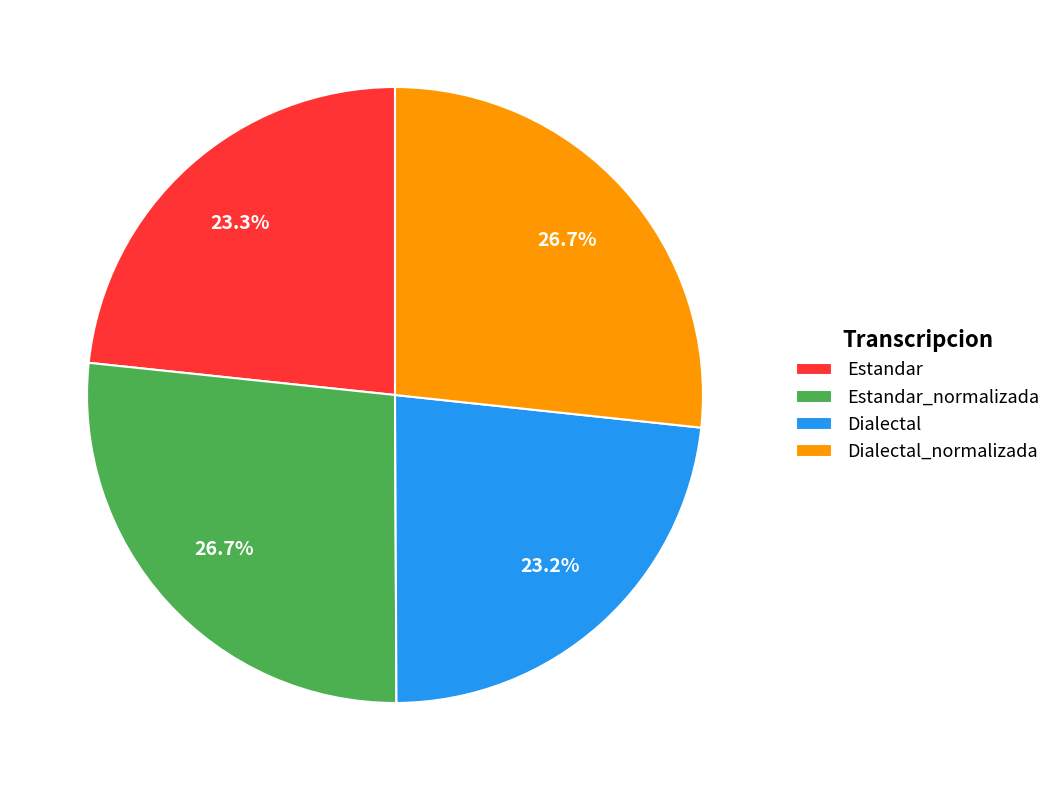

Approximately how many times larger is the value at Dialectal compared to Dialectal_normalizada?

0.9